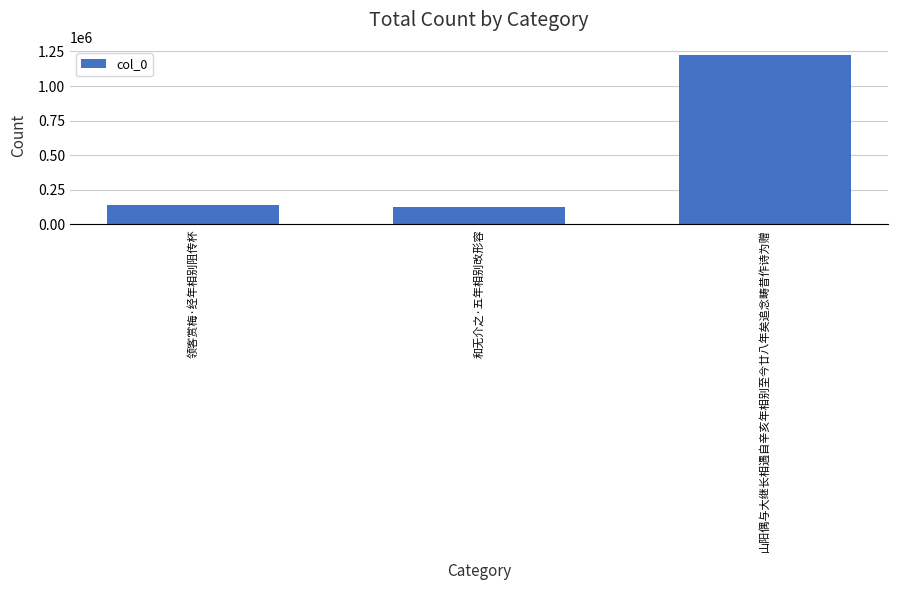

Read the value at 领客赏梅·经年相别阻传杯, to the nearest 100.

139200